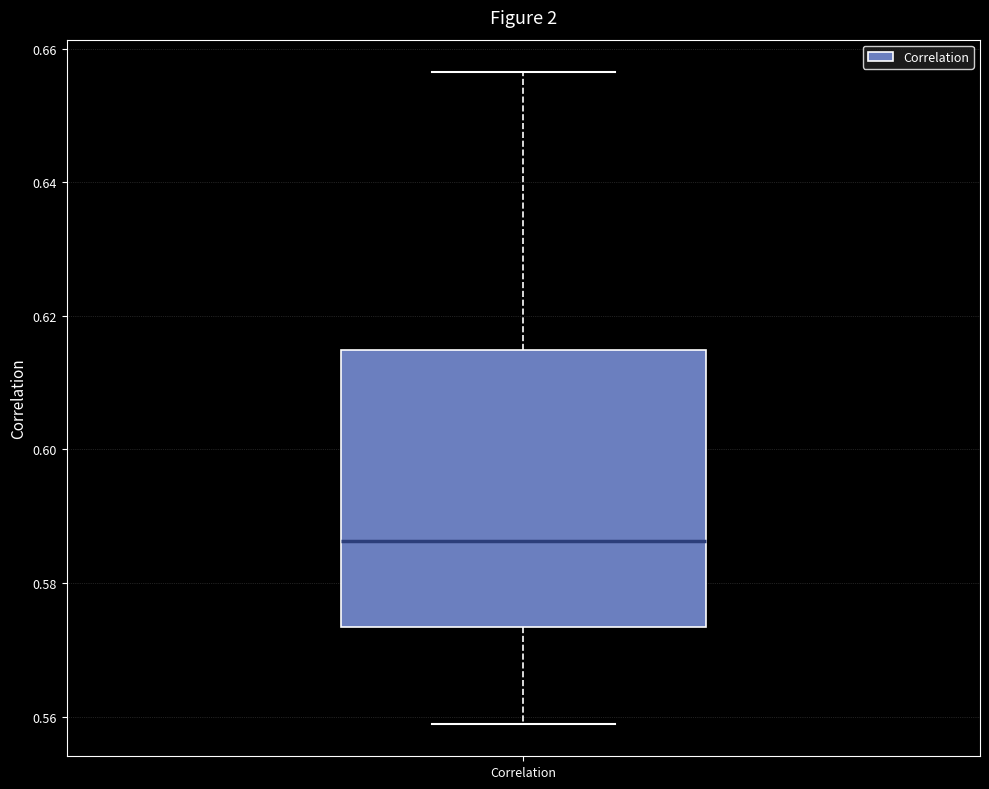

Transcribe this box plot: give where the median line is, the range the box spans, and where the two whiskers end, as read against the y-axis. The values are not printed on the chart, so give them approximately, as read against the axis.

median 0.586, box 0.574 to 0.614, whiskers 0.558 to 0.656